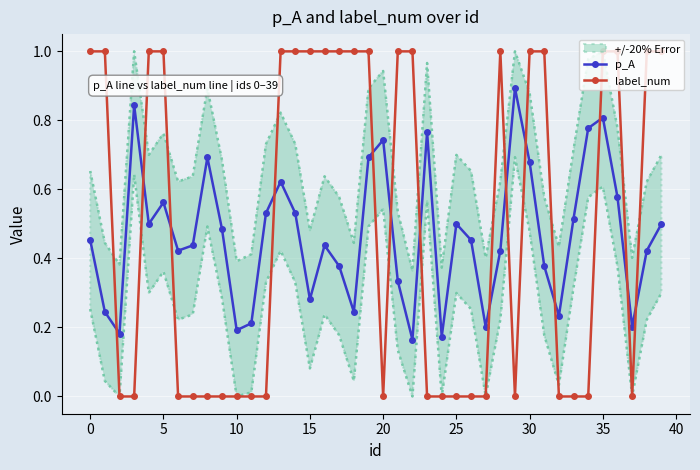

True or false: p_A and label_num cross at least once.

True